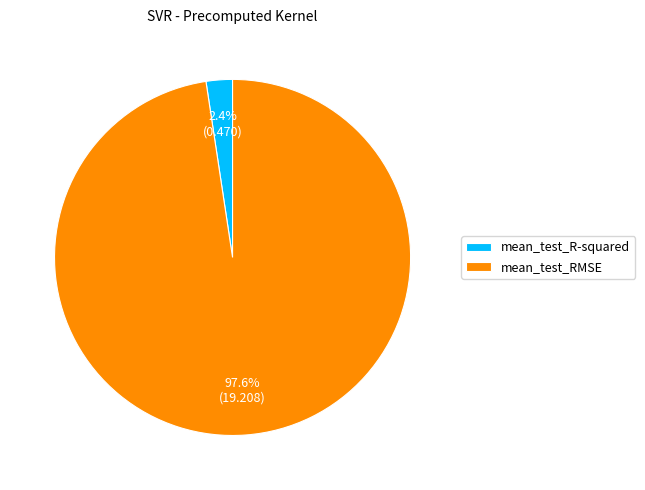

Rank the categories by value from highest to lowest.

mean_test_RMSE, mean_test_R-squared